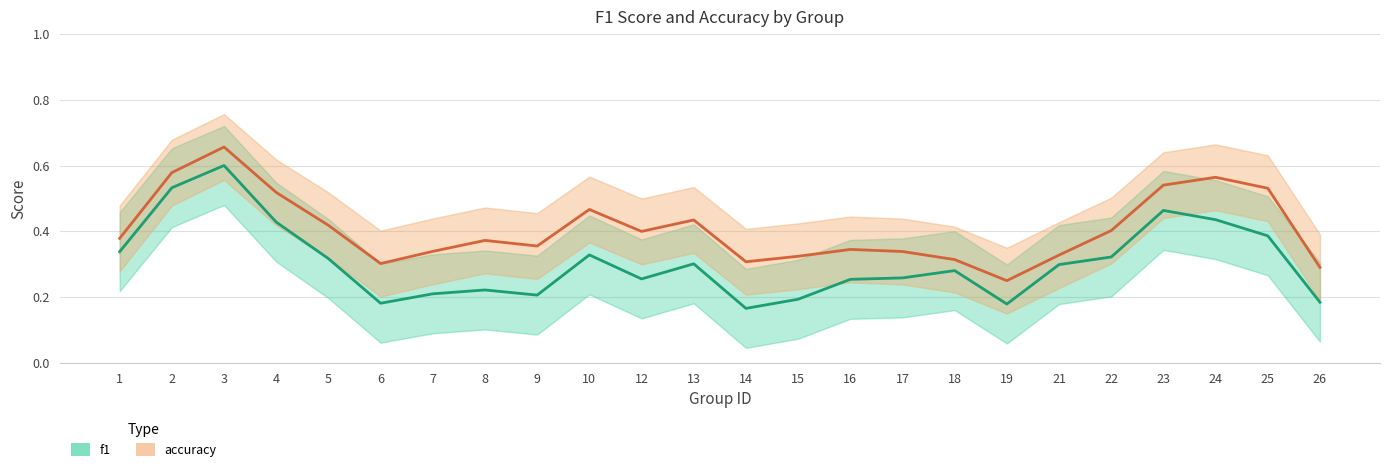

Is this an area chart (filled region under the line)?

No